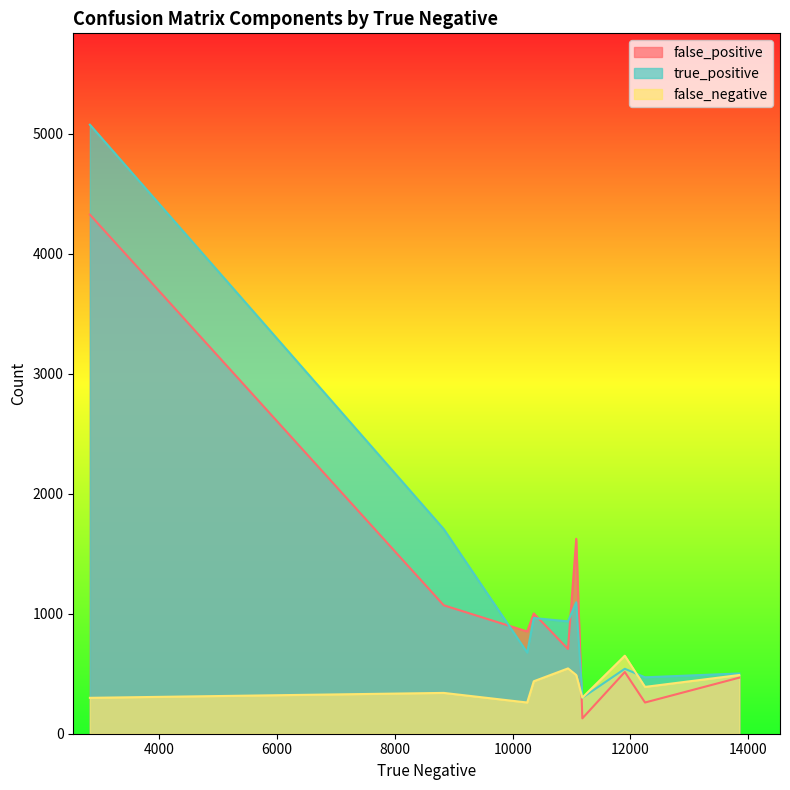

What is the maximum value shown in the chart?

5074